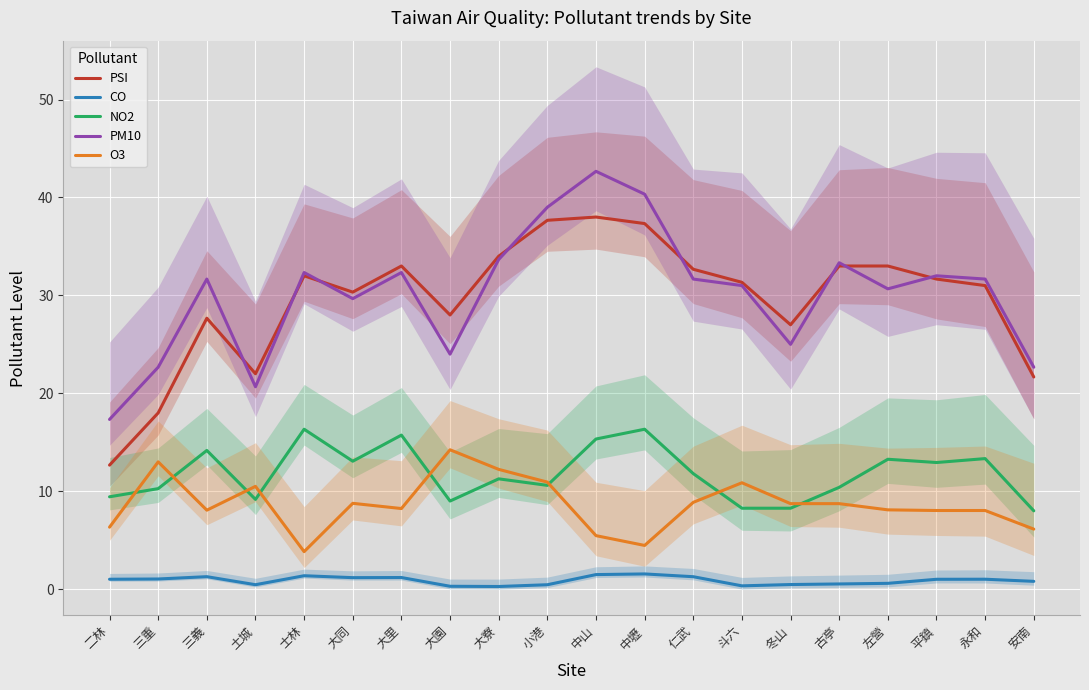

What is the sum of the O3 values at 三義 and 大同?

16.8